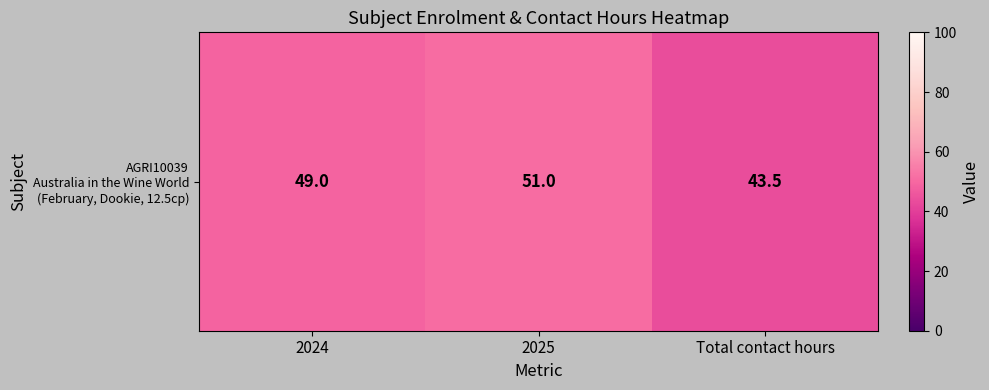

The value at 2025 is 66.8. True or false?

False